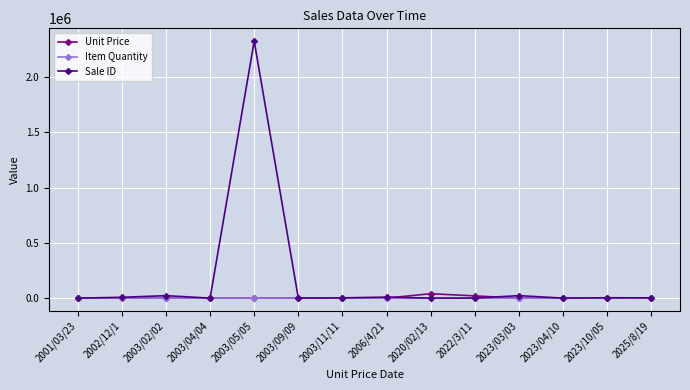

Is this an area chart (filled region under the line)?

No